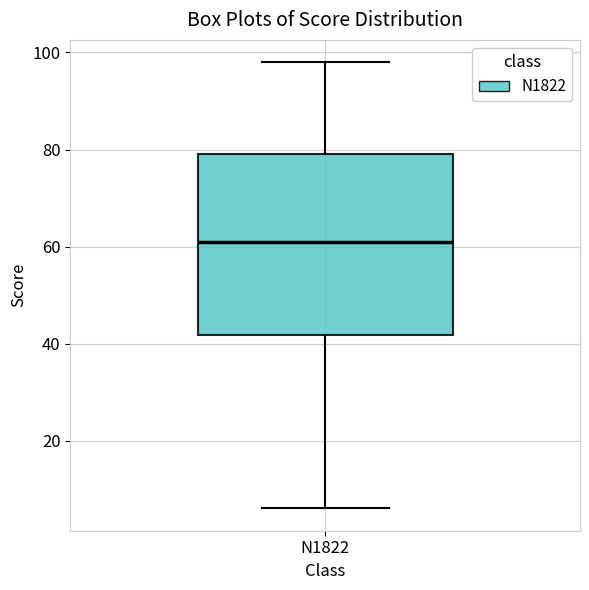

Transcribe this box plot: give where the median line is, the range the box spans, and where the two whiskers end, as read against the y-axis. The values are not printed on the chart, so give them approximately, as read against the axis.

median 62, box 42 to 80, whiskers 6 to 98